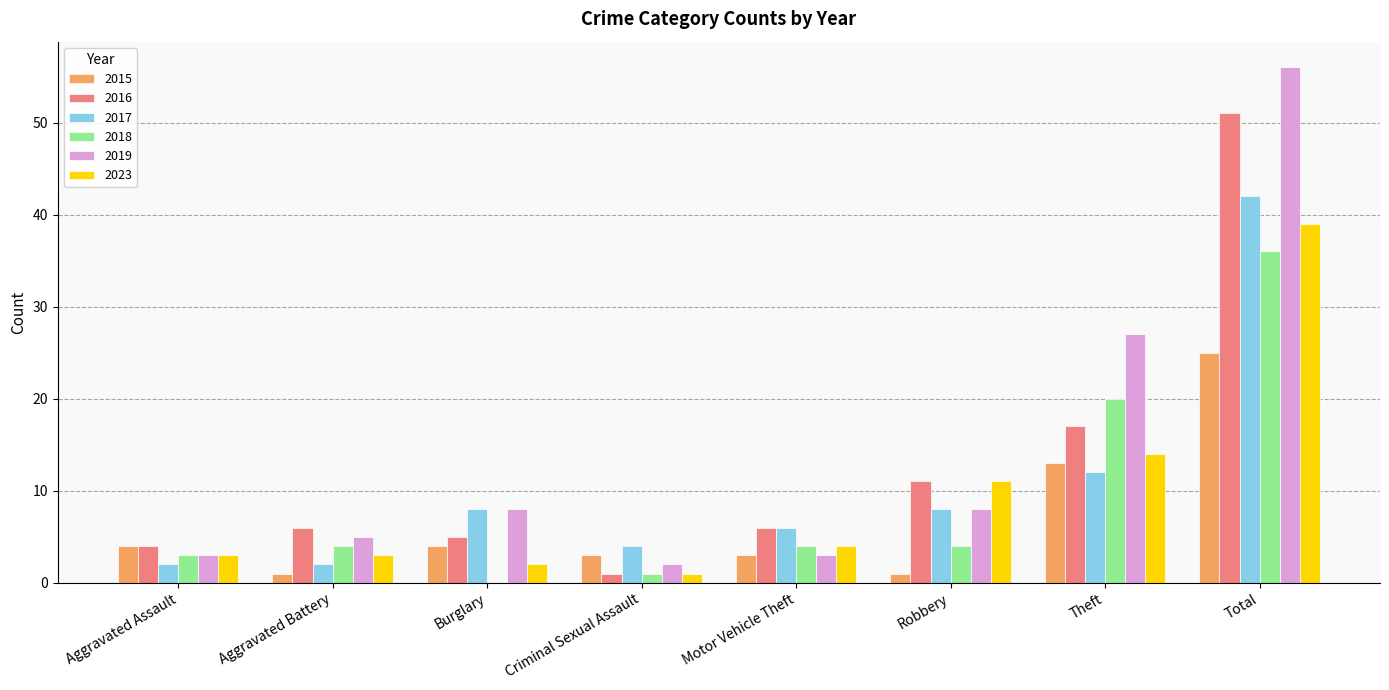

How many groups of bars are there?

8